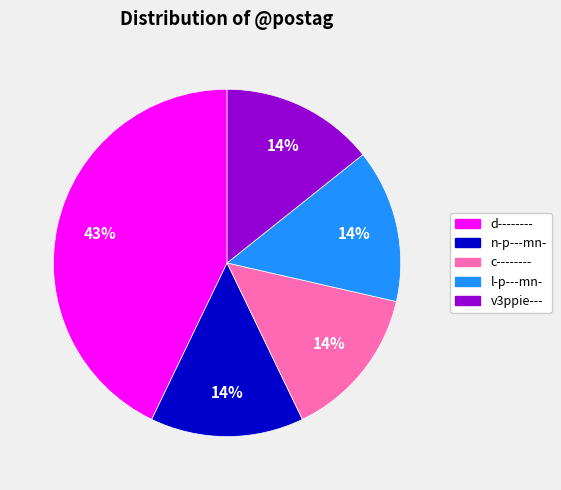

Does v3ppie--- account for over 50% of the chart?

No